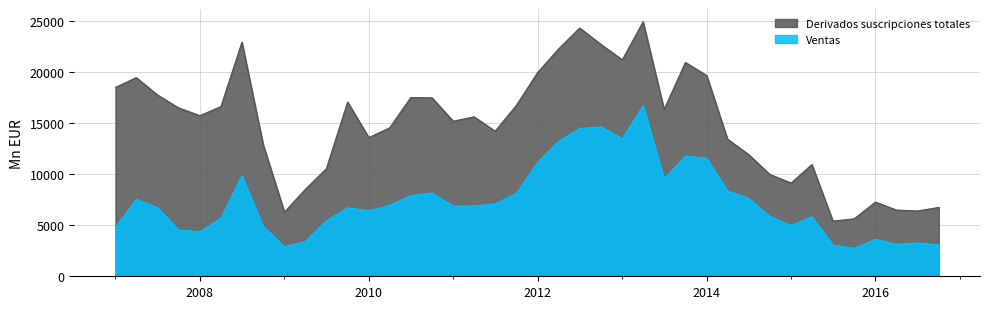

Which series has the largest total across all categories?

Derivados suscripciones totales